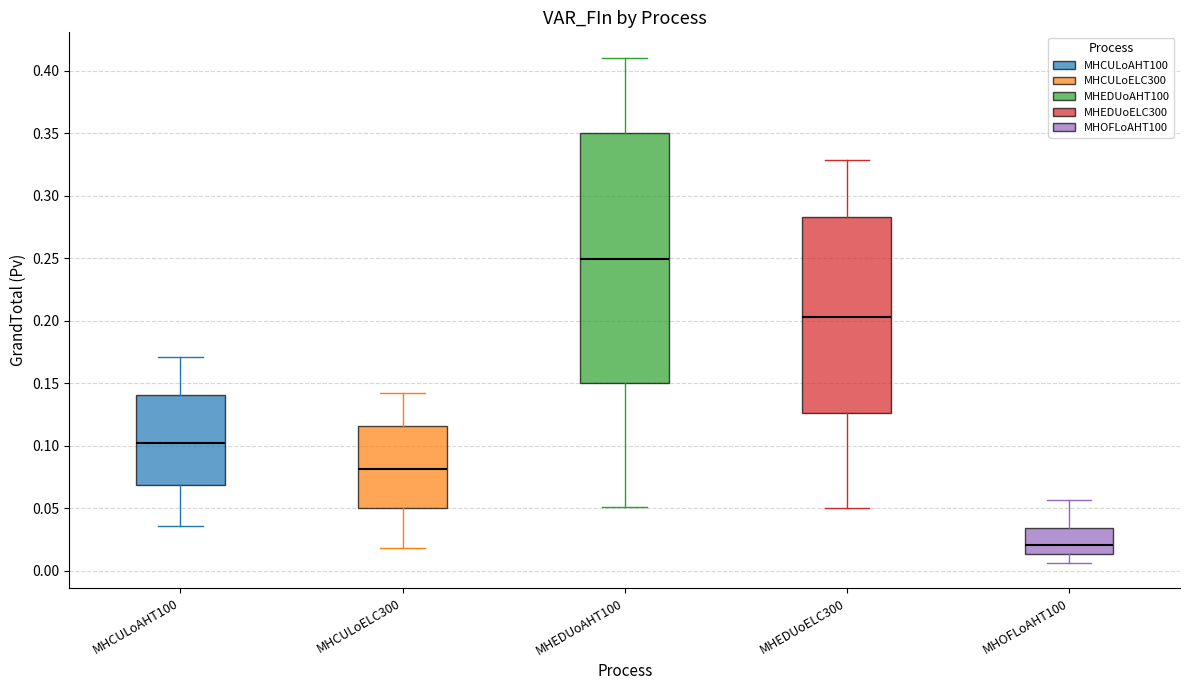

Reading left to right, transcribe this box plot: for each box, give where its median line is, the range the box spans, and where its two whiskers end, as read against the y-axis. The values are not printed on the chart, so give them approximately, as read against the axis.

MHCULoAHT100: median 0.100, box 0.070 to 0.140, whiskers 0.035 to 0.170
MHCULoELC300: median 0.080, box 0.050 to 0.115, whiskers 0.020 to 0.140
MHEDUoAHT100: median 0.250, box 0.150 to 0.350, whiskers 0.050 to 0.410
MHEDUoELC300: median 0.205, box 0.125 to 0.285, whiskers 0.050 to 0.330
MHOFLoAHT100: median 0.020, box 0.015 to 0.035, whiskers 0.005 to 0.055